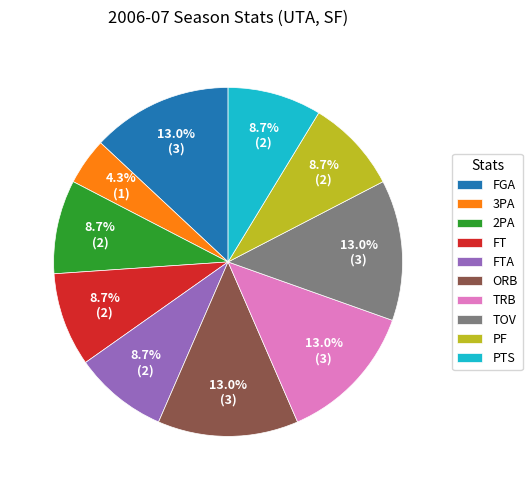

Is there any slice that represents more than half of the pie?

No